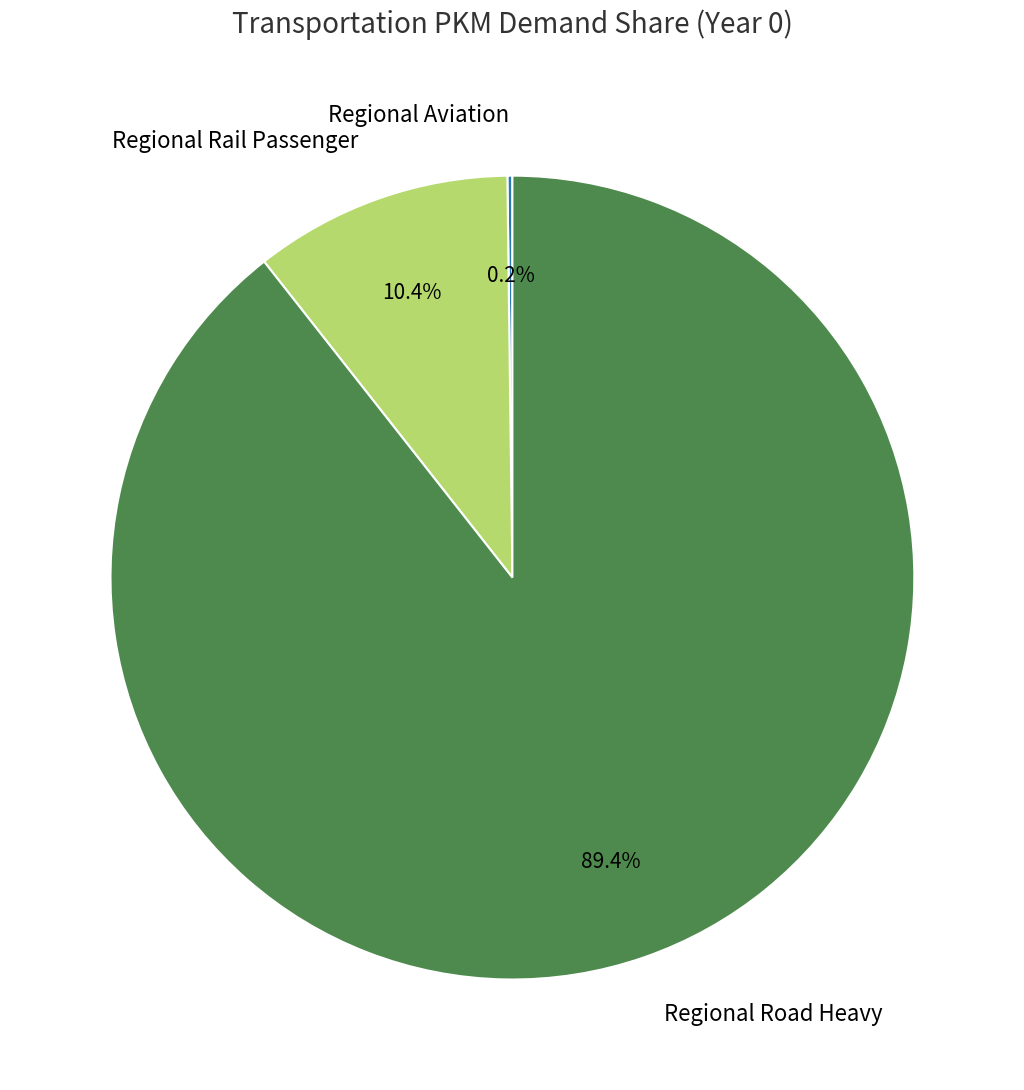

Between Regional Rail Passenger and Regional Road Heavy, which is larger?

Regional Road Heavy